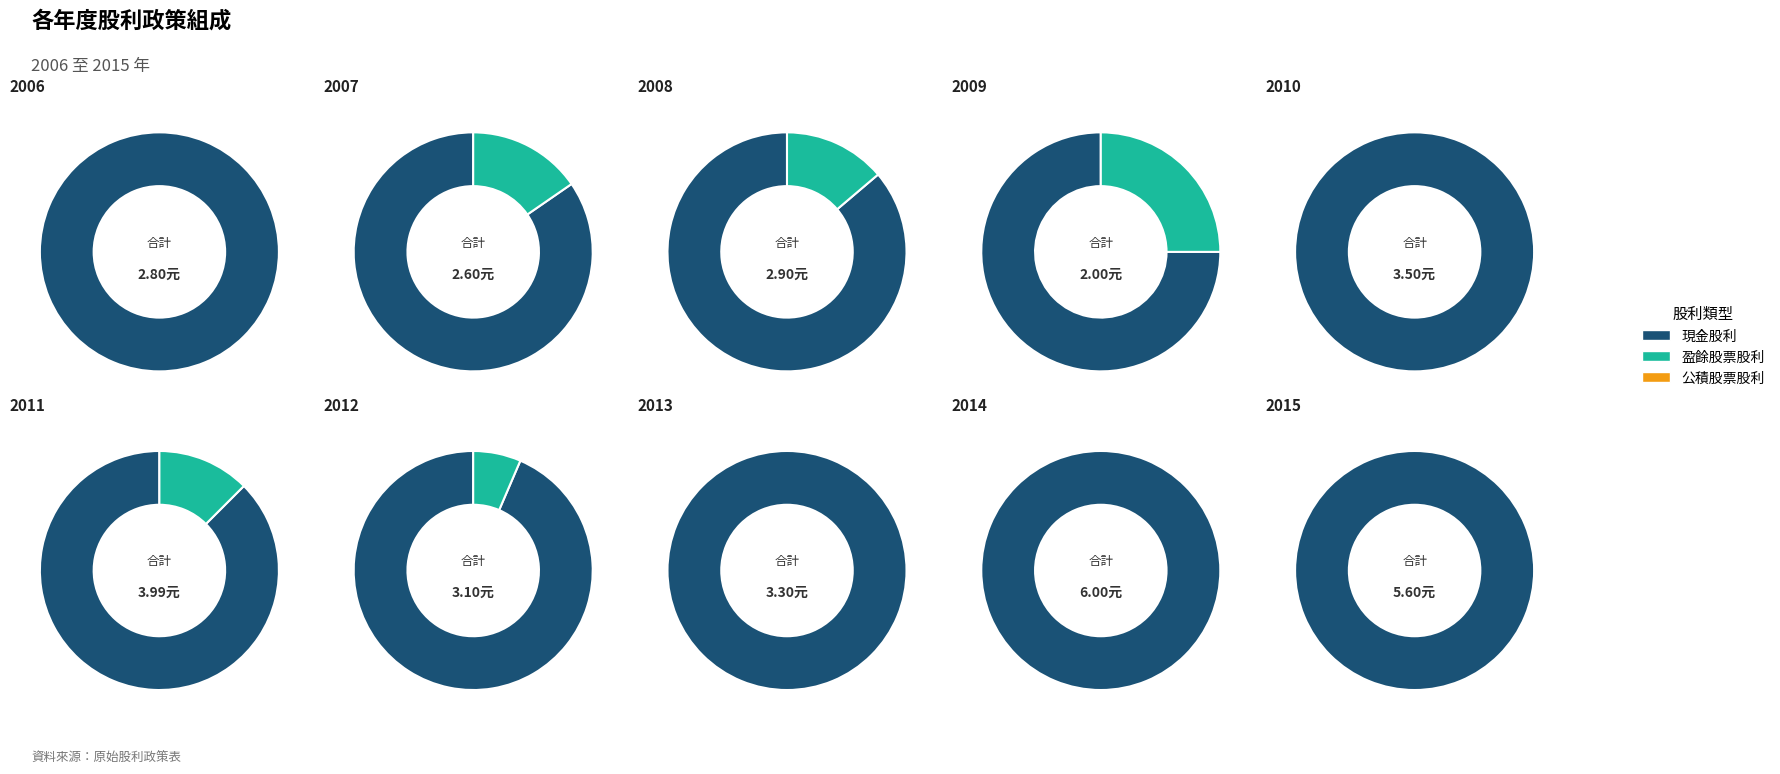

How many slices are in this pie chart?

10